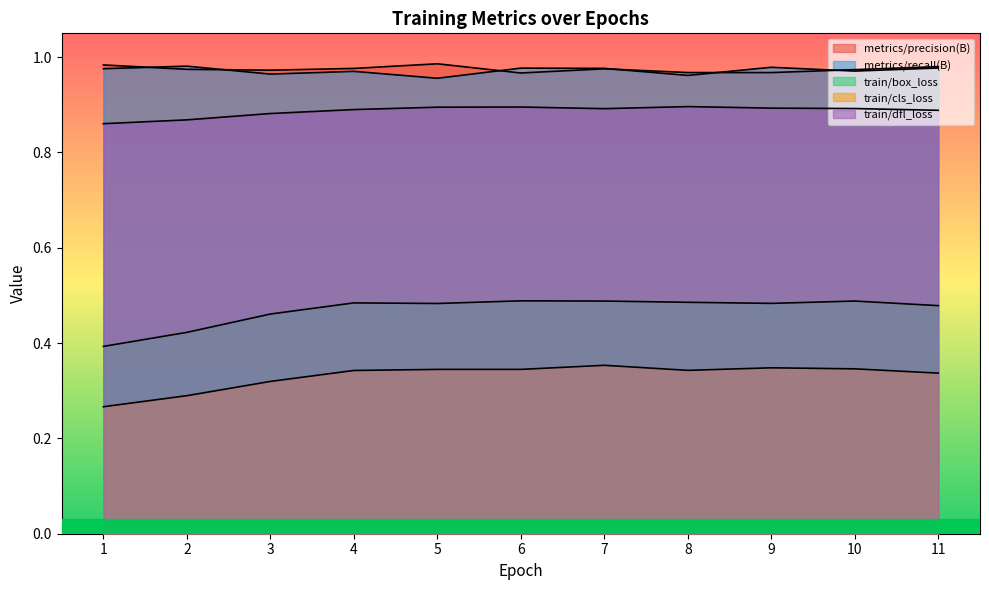

How many lines are shown in the chart?

5